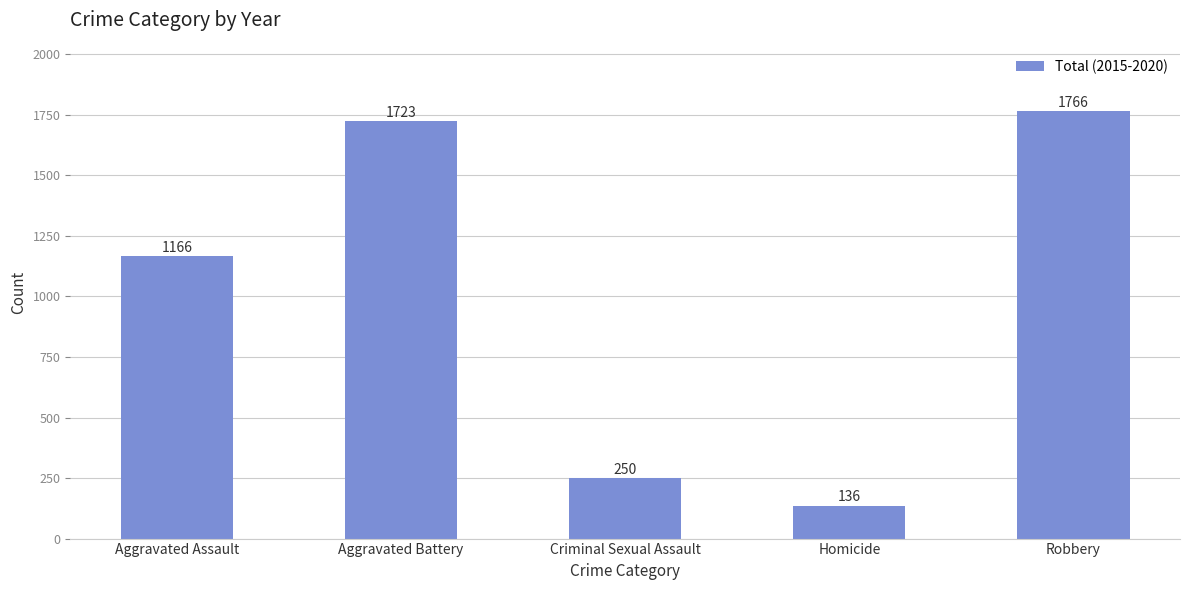

List the labels in order of value, smallest first.

Homicide, Criminal Sexual Assault, Aggravated Assault, Aggravated Battery, Robbery